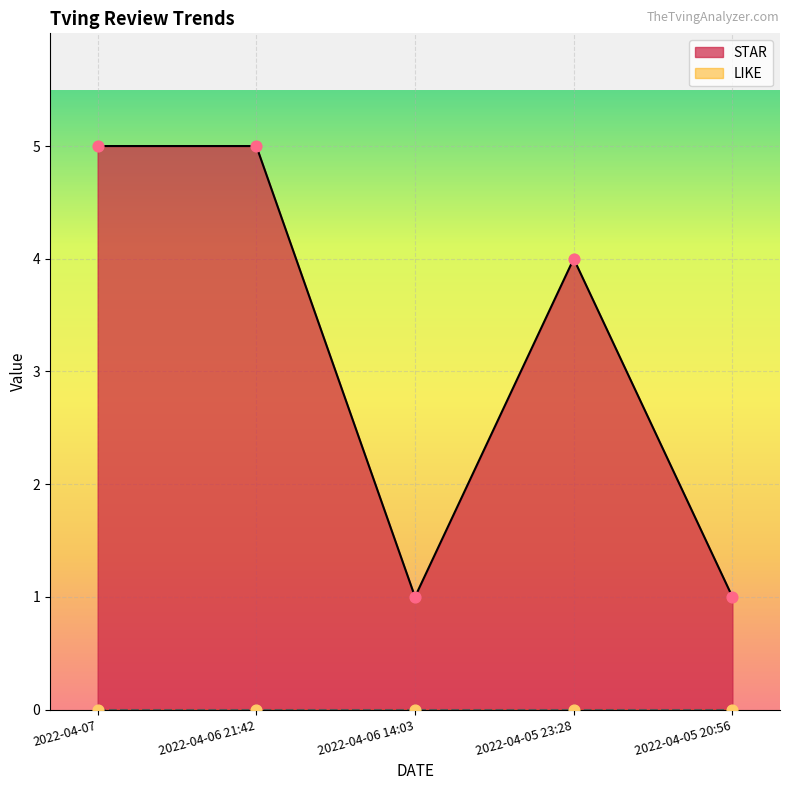

What is the ratio of the value at 2022-04-06 21:42 to the value at 2022-04-05 23:28?

1.2